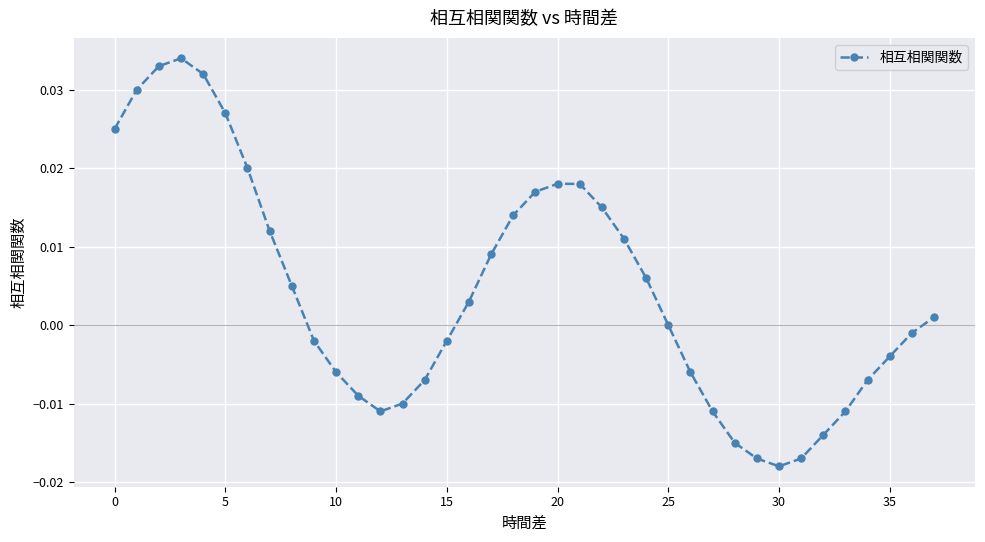

How many interior local valleys (lower than both neighbors) does the data have?

2